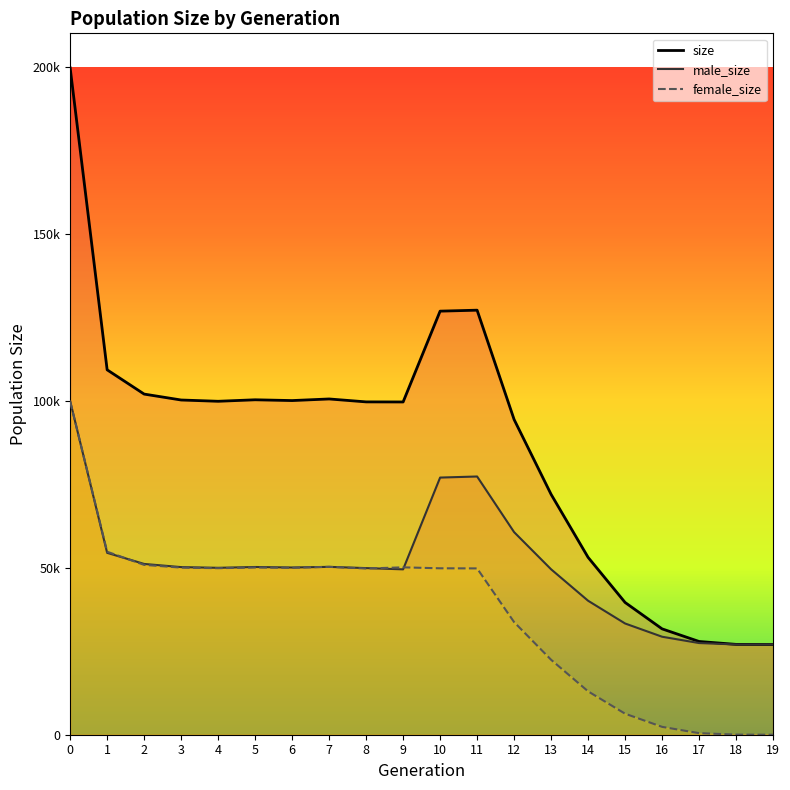

True or false: size and female_size intersect in this chart.

False